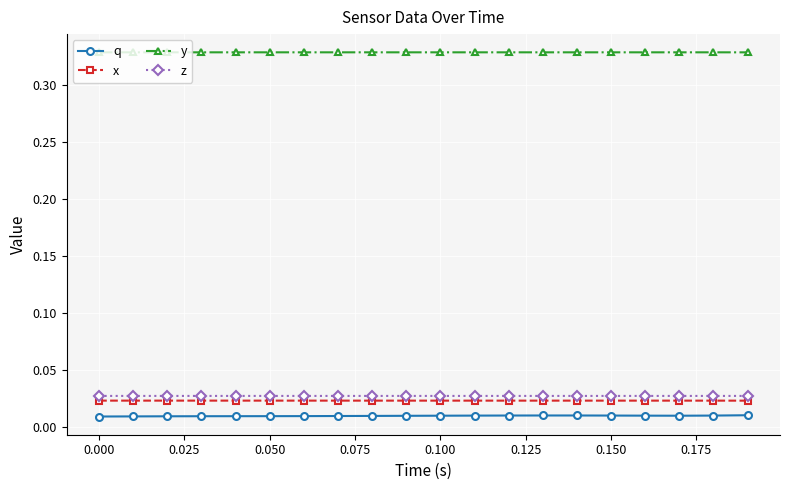

Count the x values in the range 0 to 1.

20